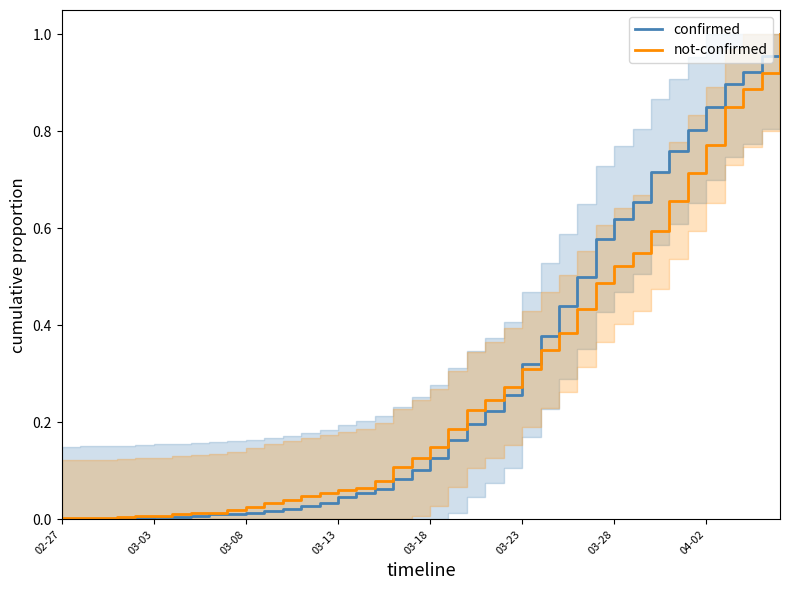

True or false: not-confirmed and confirmed cross at least once.

True